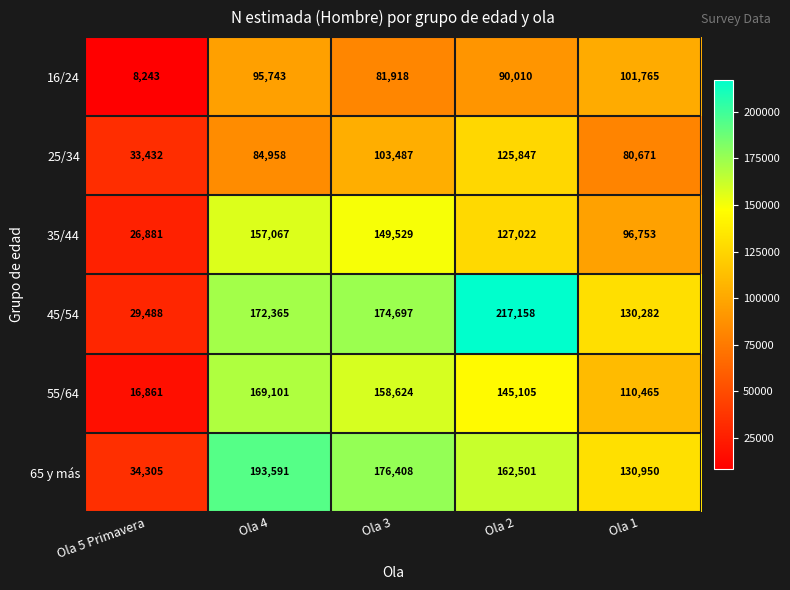

What is the difference between the 55/64 values at Ola 1 and Ola 2?

34640